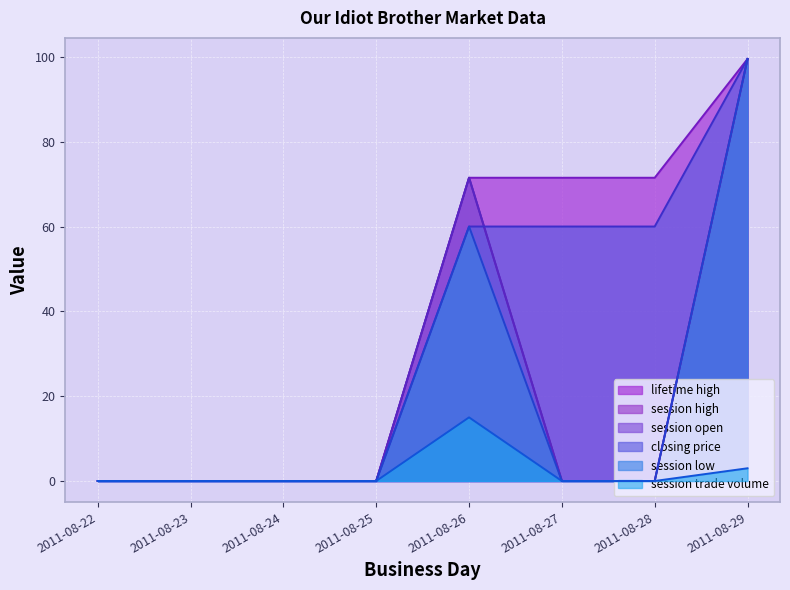

Reading right to left, what are all the values shown in this chart?

session open: 2011-08-29=99.5	2011-08-28=0.0	2011-08-27=0.0	2011-08-26=71.5	2011-08-25=0.0	2011-08-24=0.0	2011-08-23=0.0	2011-08-22=0.0
session high: 2011-08-29=99.5	2011-08-28=0.0	2011-08-27=0.0	2011-08-26=71.5	2011-08-25=0.0	2011-08-24=0.0	2011-08-23=0.0	2011-08-22=0.0
session low: 2011-08-29=99.5	2011-08-28=0.0	2011-08-27=0.0	2011-08-26=60.0	2011-08-25=0.0	2011-08-24=0.0	2011-08-23=0.0	2011-08-22=0.0
closing price: 2011-08-29=99.5	2011-08-28=60.0	2011-08-27=60.0	2011-08-26=60.0	2011-08-25=0.0	2011-08-24=0.0	2011-08-23=0.0	2011-08-22=0.0
session trade volume: 2011-08-29=3.0	2011-08-28=0.0	2011-08-27=0.0	2011-08-26=15.0	2011-08-25=0.0	2011-08-24=0.0	2011-08-23=0.0	2011-08-22=0.0
lifetime high: 2011-08-29=99.5	2011-08-28=71.5	2011-08-27=71.5	2011-08-26=71.5	2011-08-25=0.0	2011-08-24=0.0	2011-08-23=0.0	2011-08-22=0.0